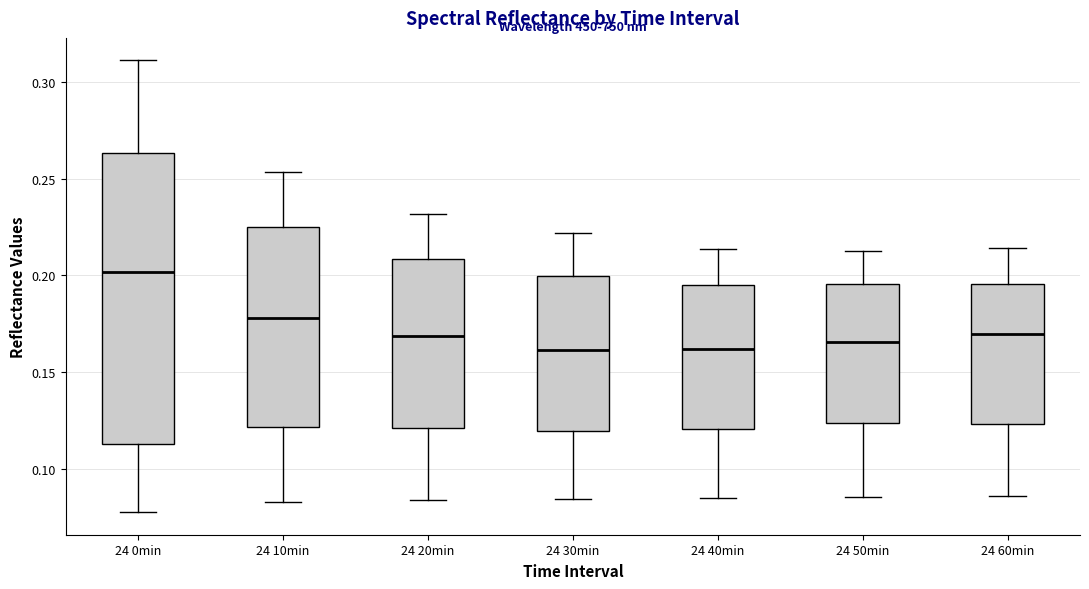

Where is the upper edge of the box for 24 60min on the y-axis? The values are not printed on the chart, so give them approximately, as read against the axis.

0.195